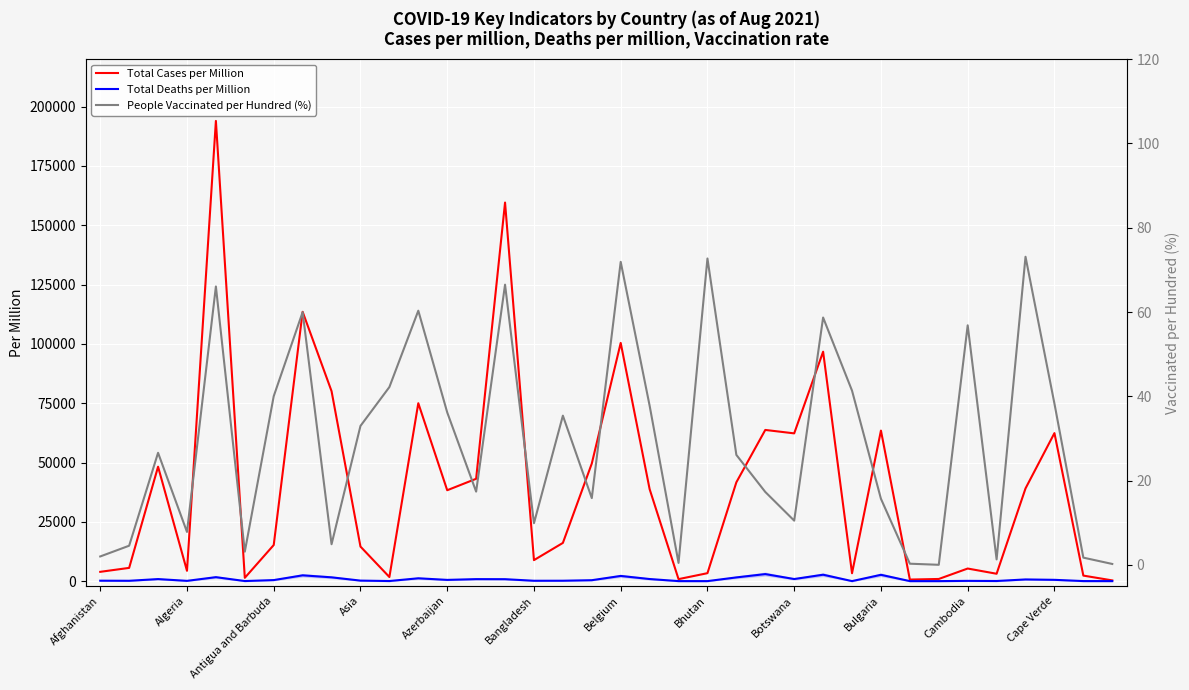

What is the difference between the maximum and second lowest values in the People Vaccinated per Hundred (%) series?

72.9